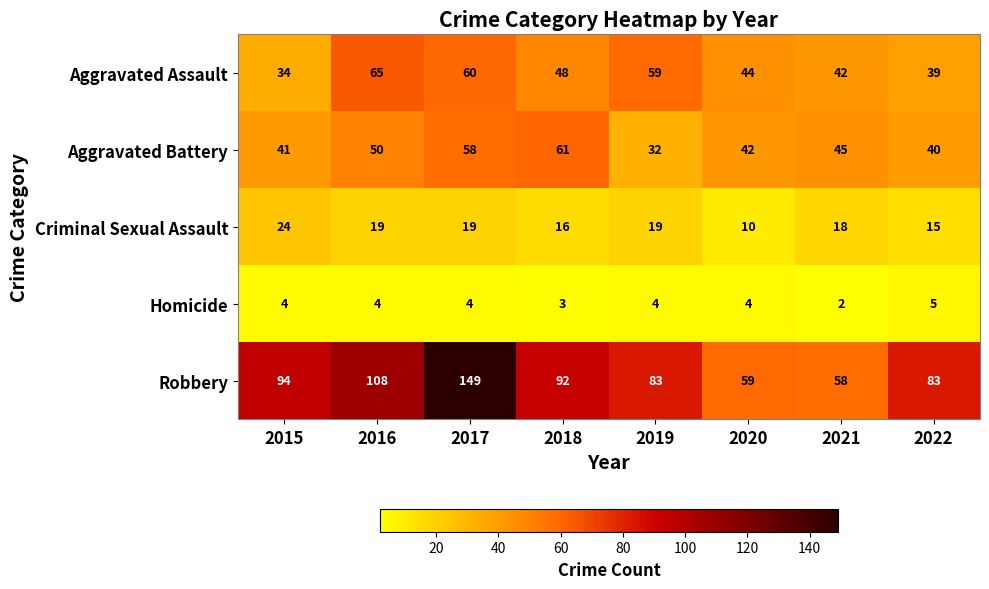

What is the sum of the Homicide values at 2021 and 2018?

5